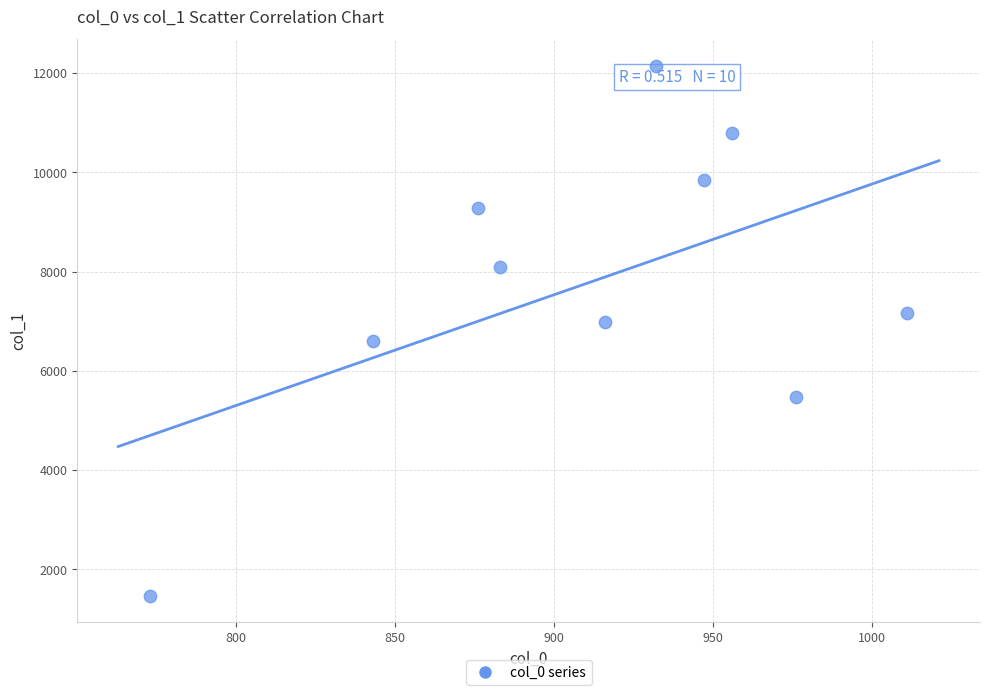

What is the range of Y values (max minus min)?

10672